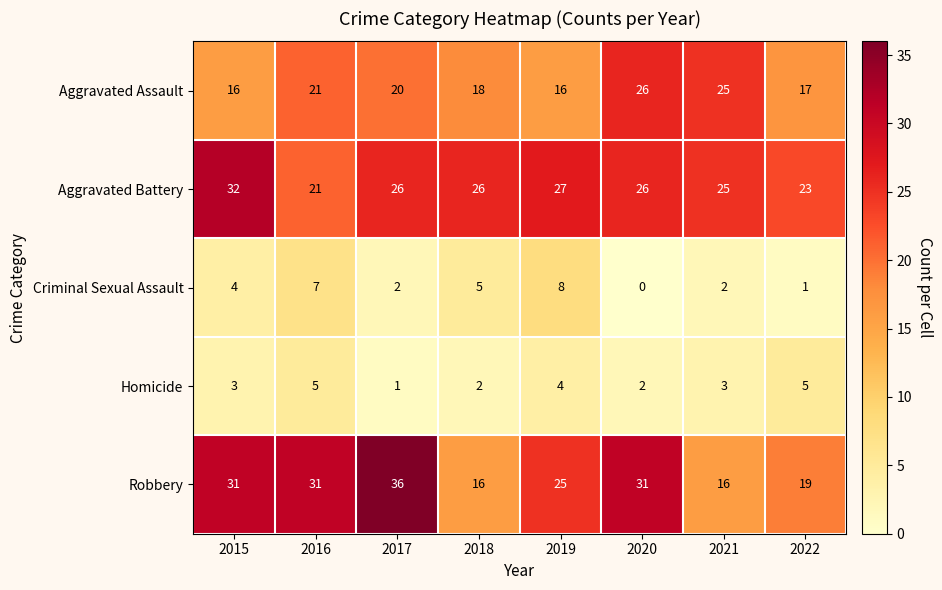

The Homicide series shows 1 at 2018. True or false?

False